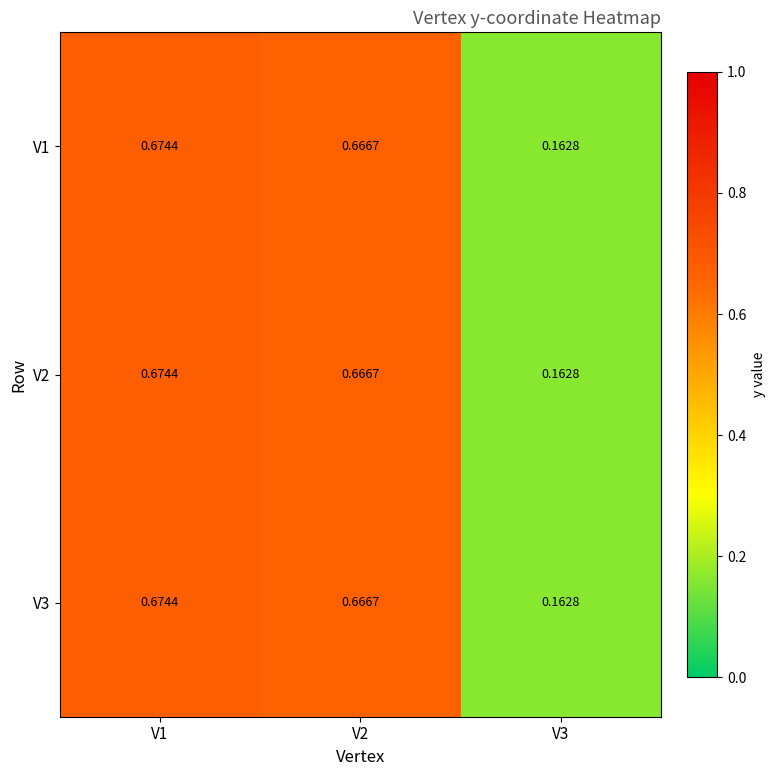

Count the number of categories in the chart.

3